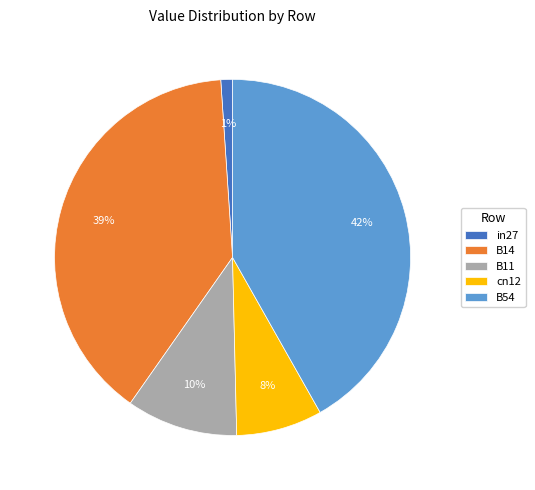

Which category has the biggest portion of the pie?

B54